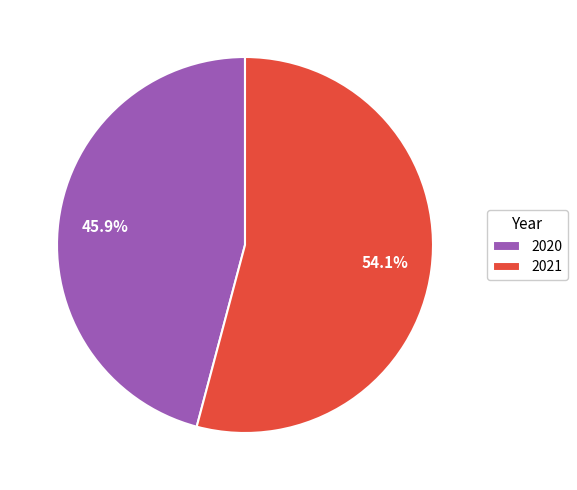

The 2021 slice represents 54% of the pie. True or false?

True